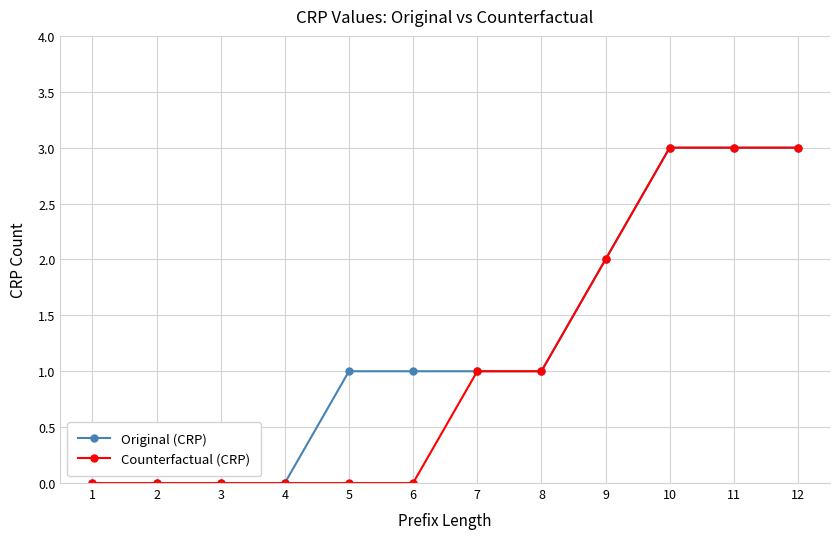

What is the approximate value of Original (CRP) at 10?

3